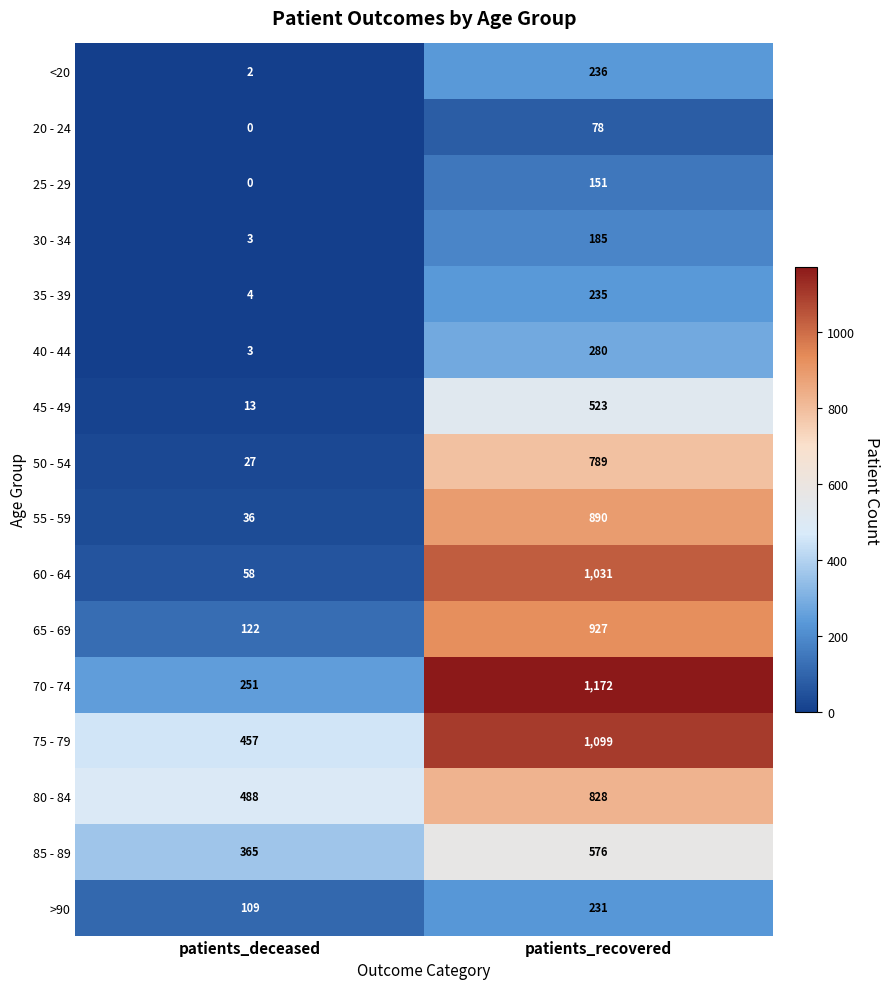

What is the difference between the <20 values at patients_recovered and patients_deceased?

234